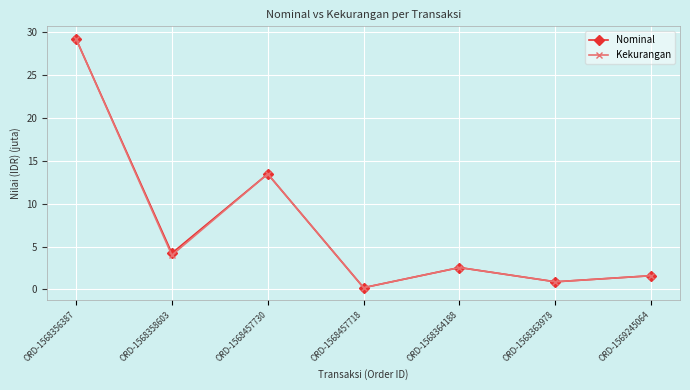

At which label is Nominal closest to 14?

ORD-1568457730